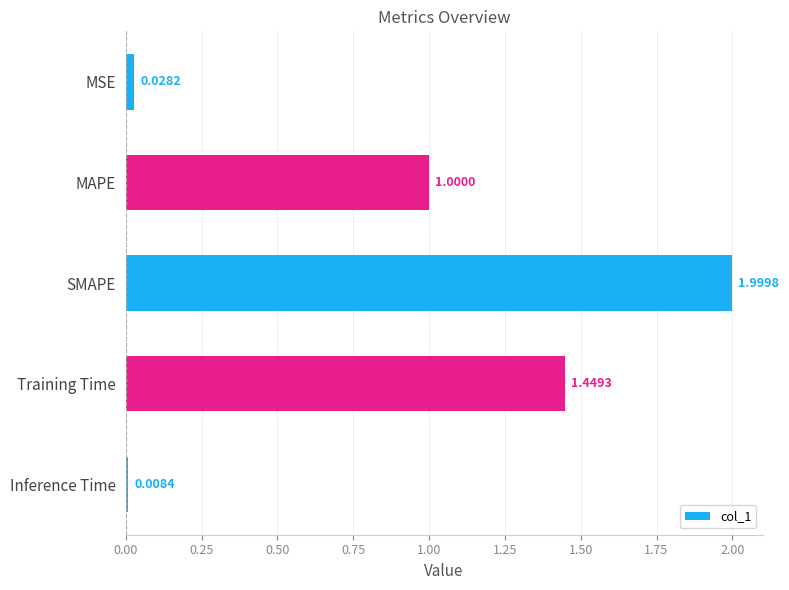

What is the sum of all values?

4.5